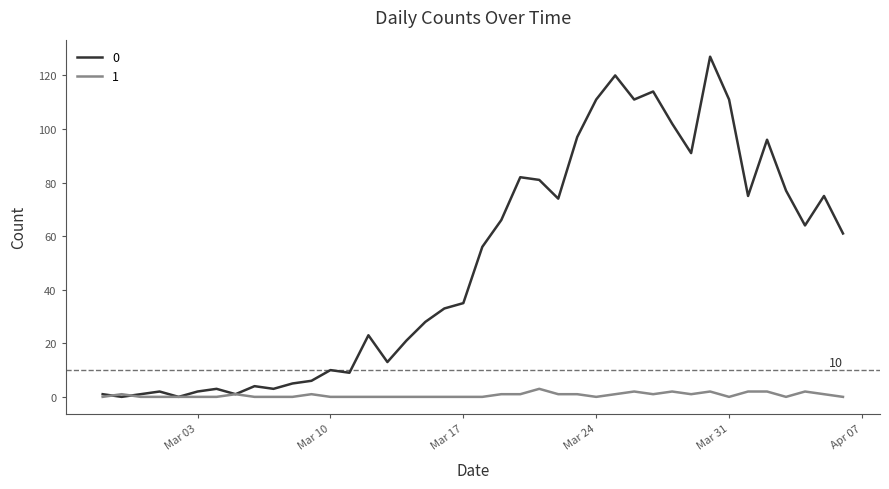

Rank the series by their average value, from highest to lowest.

0, 1